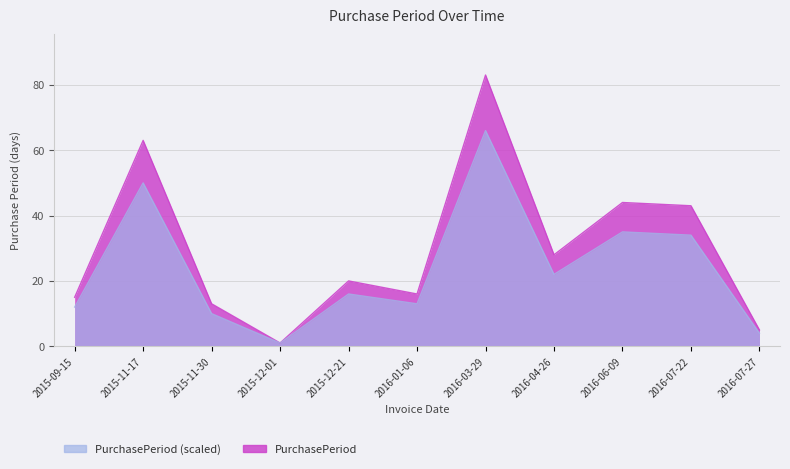

What is the difference between the values at 2015-09-15 and 2016-07-27?

10